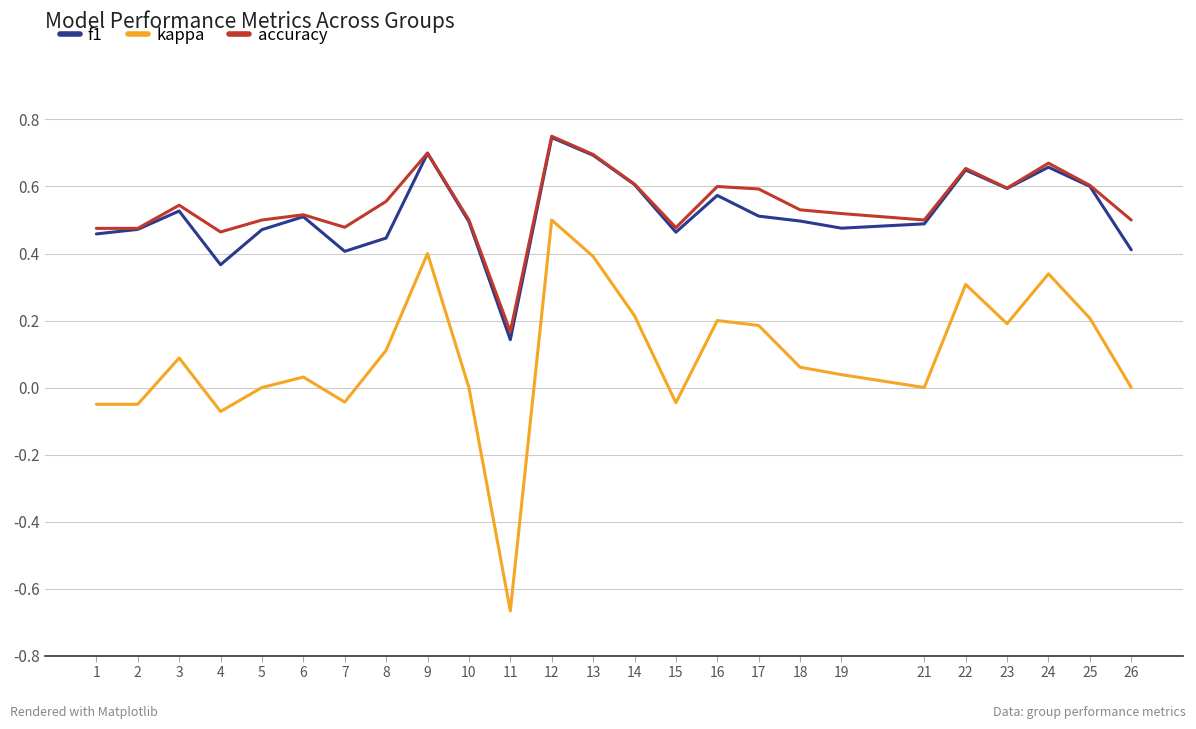

Is it true that kappa equals 0.0 at 10?

True